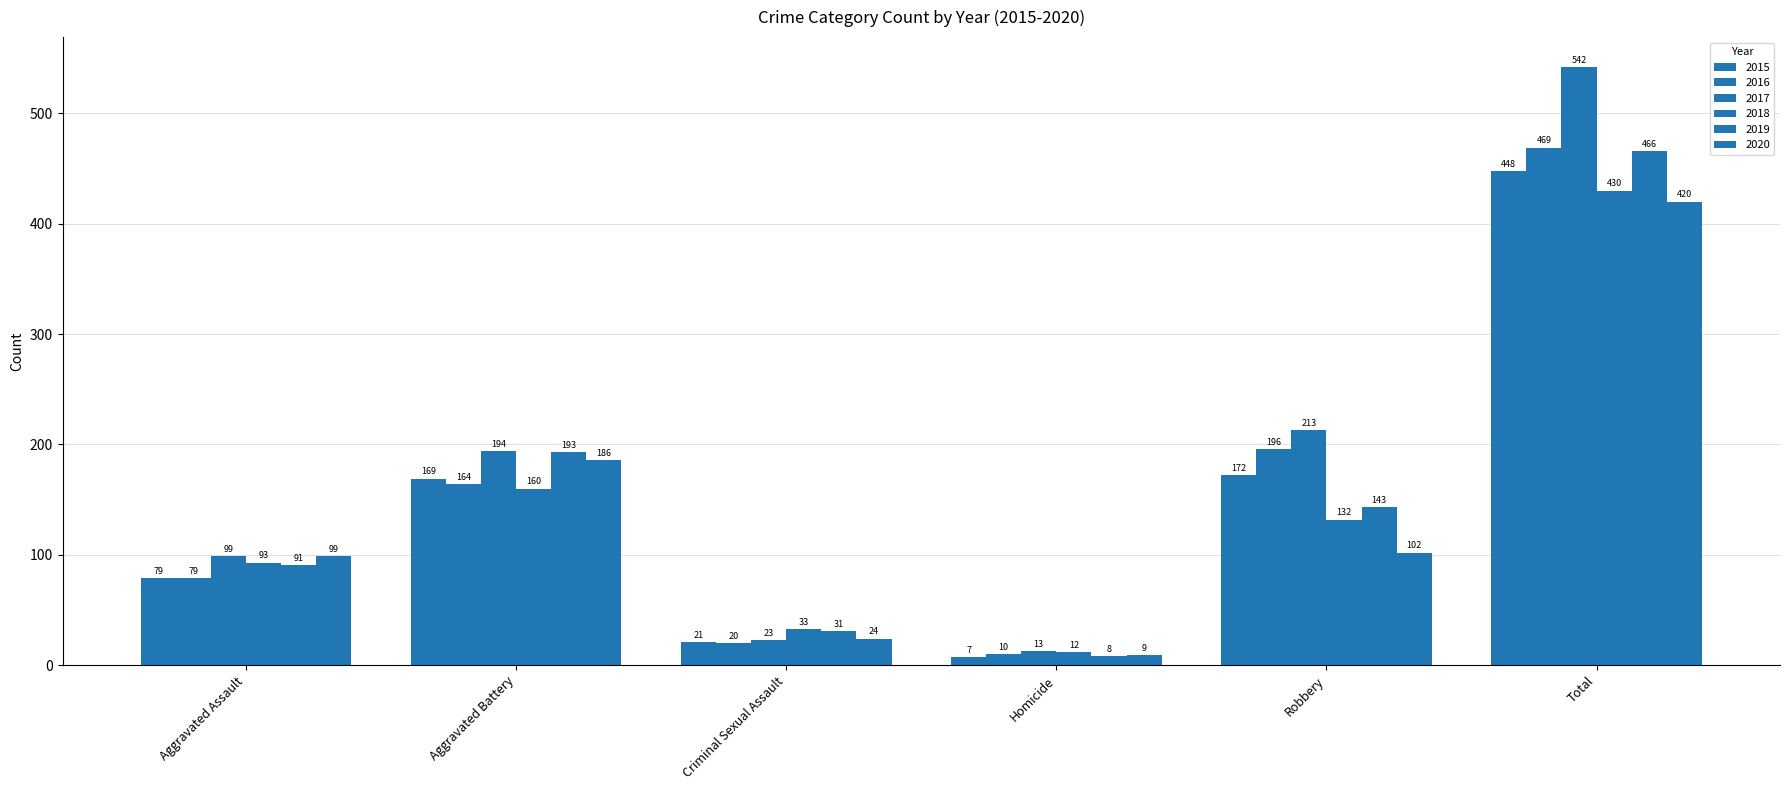

What is the label of the 6th bar from the right?

Aggravated Assault